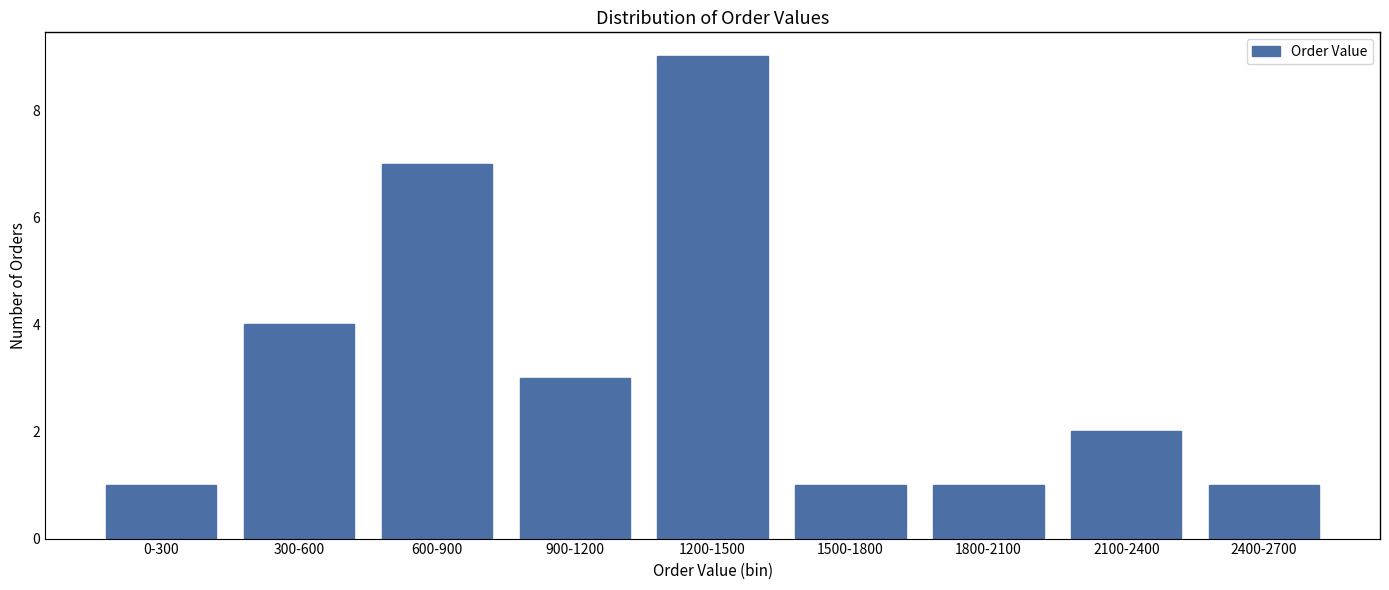

Reading left to right, list all the values displayed in this chart.

1	4	7	3	9	1	1	2	1